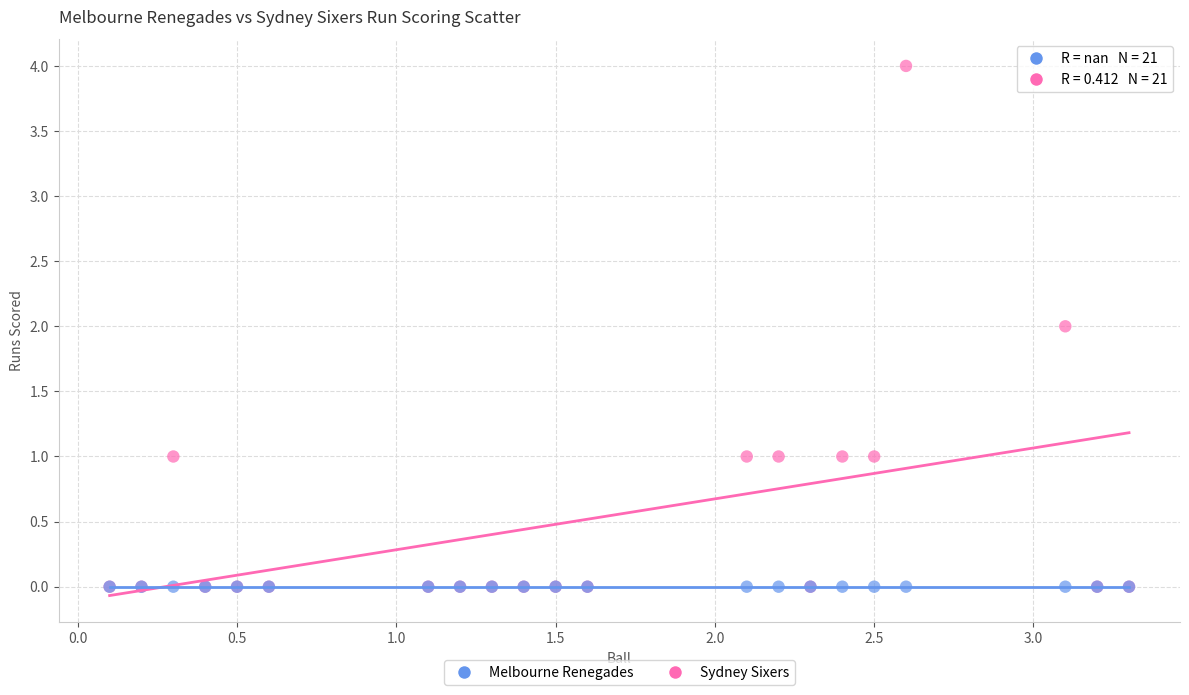

What are all the series names shown in the legend?

Melbourne Renegades, Sydney Sixers